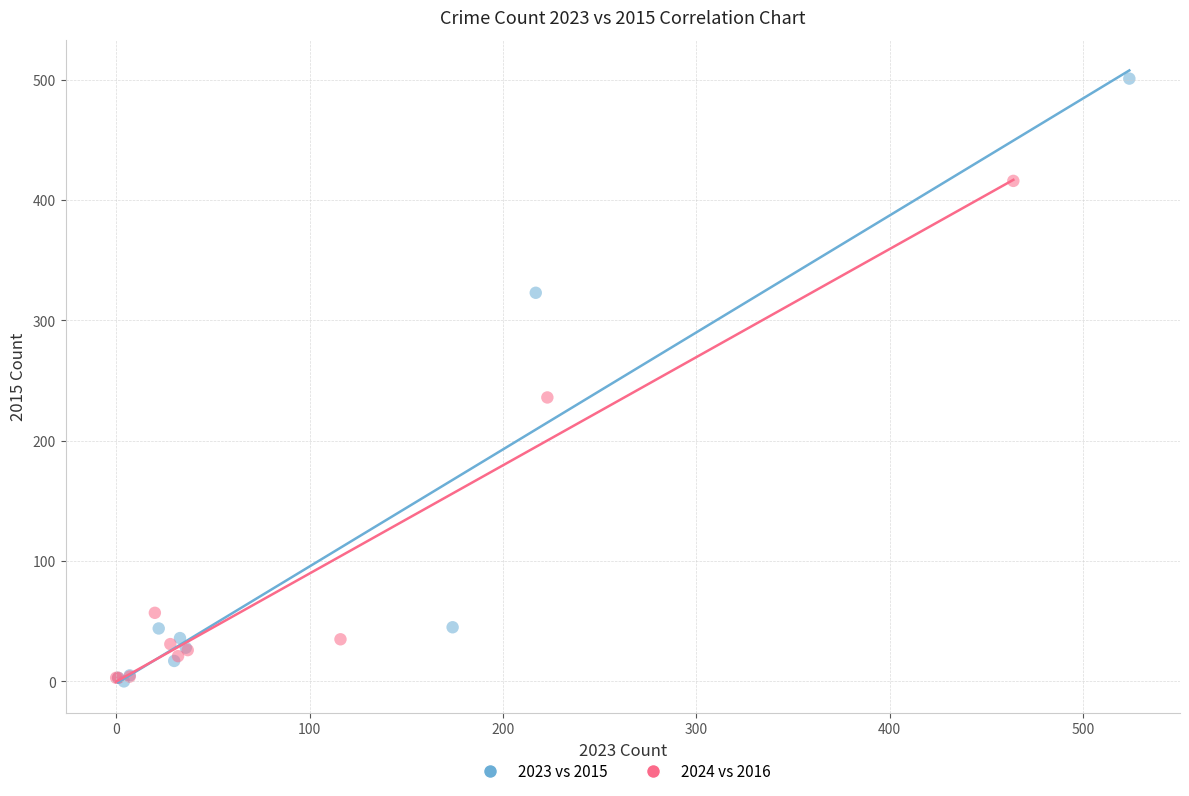

Which series has the widest spread of Y values?

2023 vs 2015